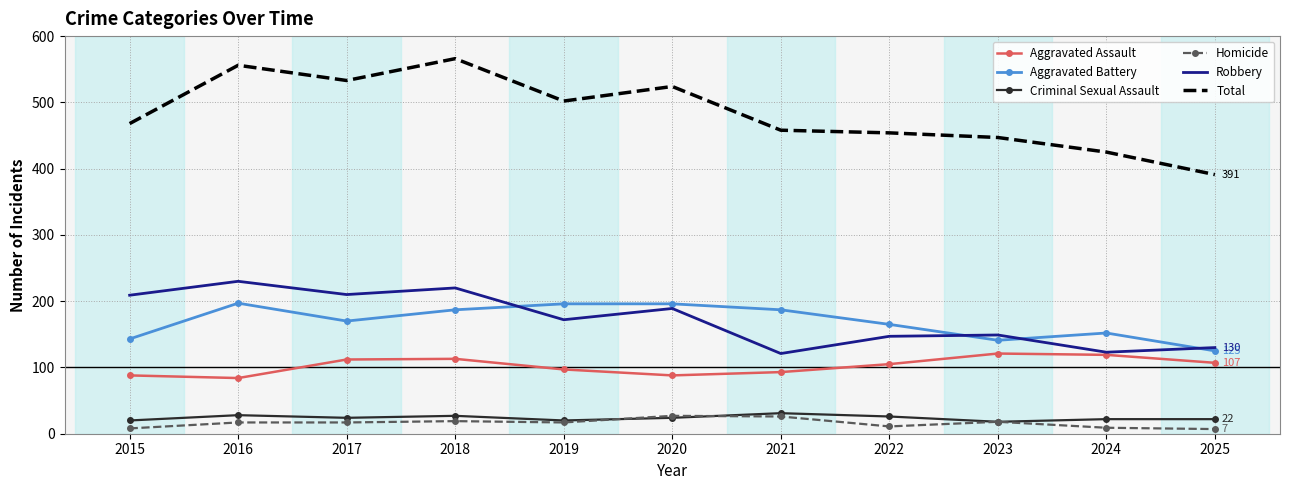

What is the difference between the maximum and minimum values in the Aggravated Assault series?

37